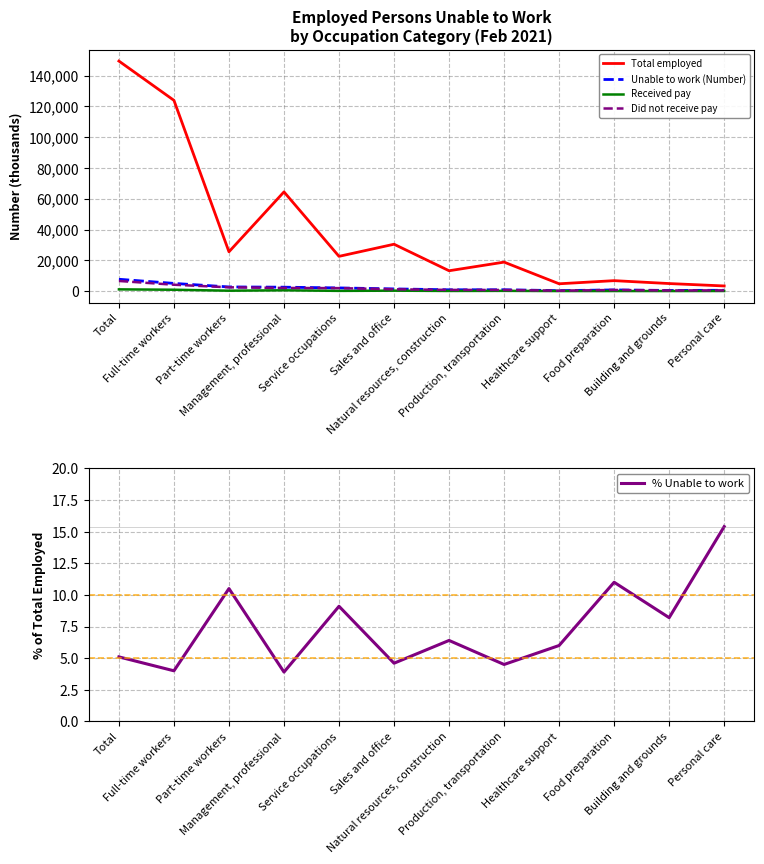

Which series has the widest spread of values?

Total employed